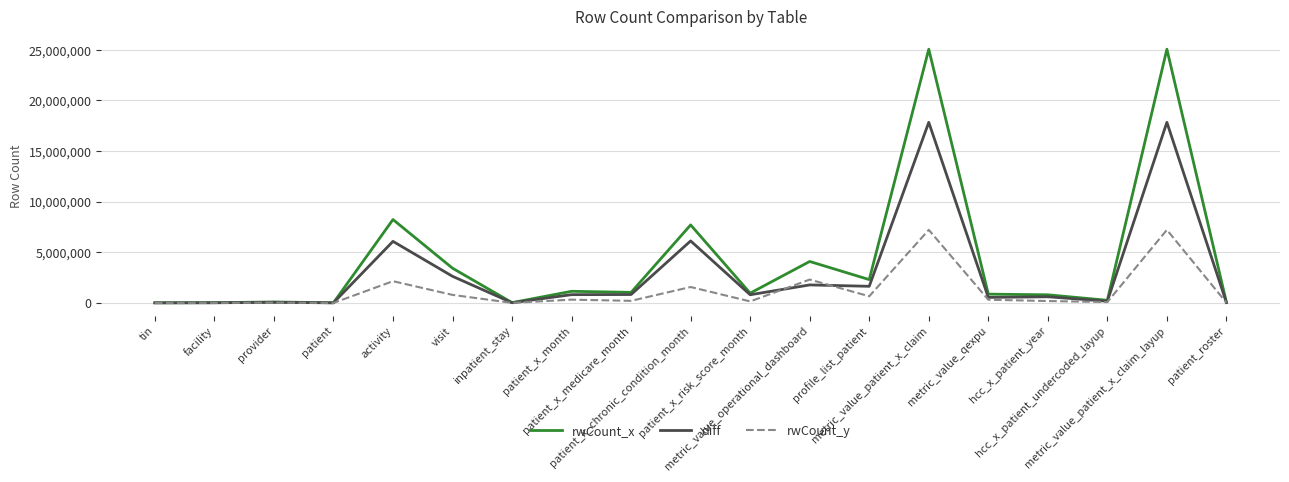

Which series has the largest range (max minus min)?

rwCount_x